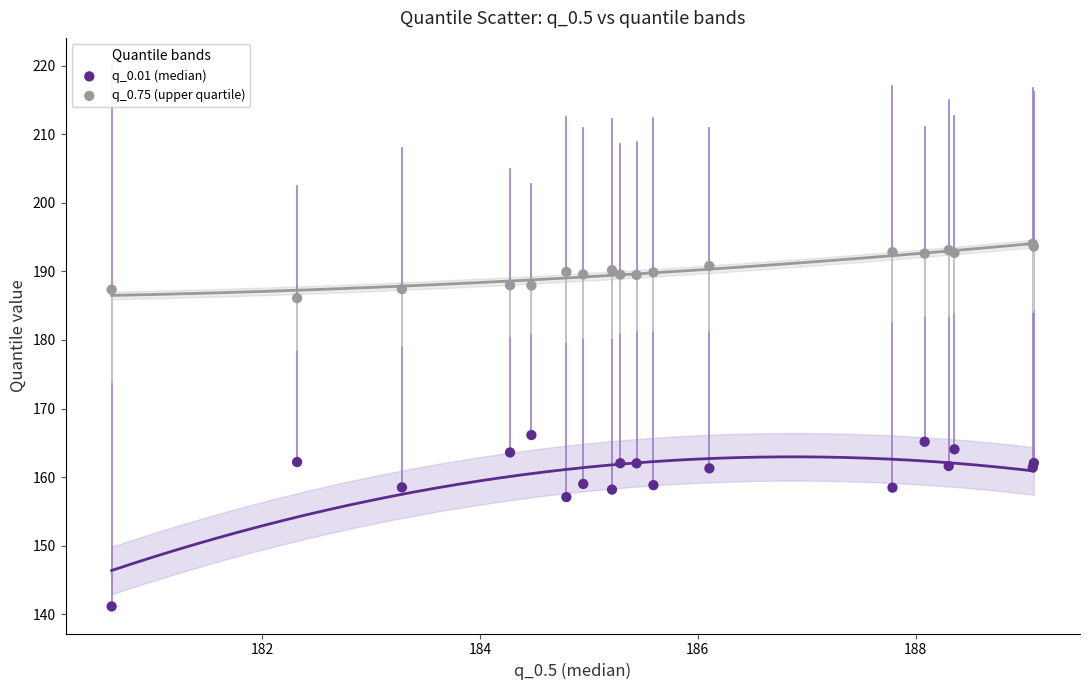

In the q_0.01 (median) series, what Y value is closest to 153?

157.1